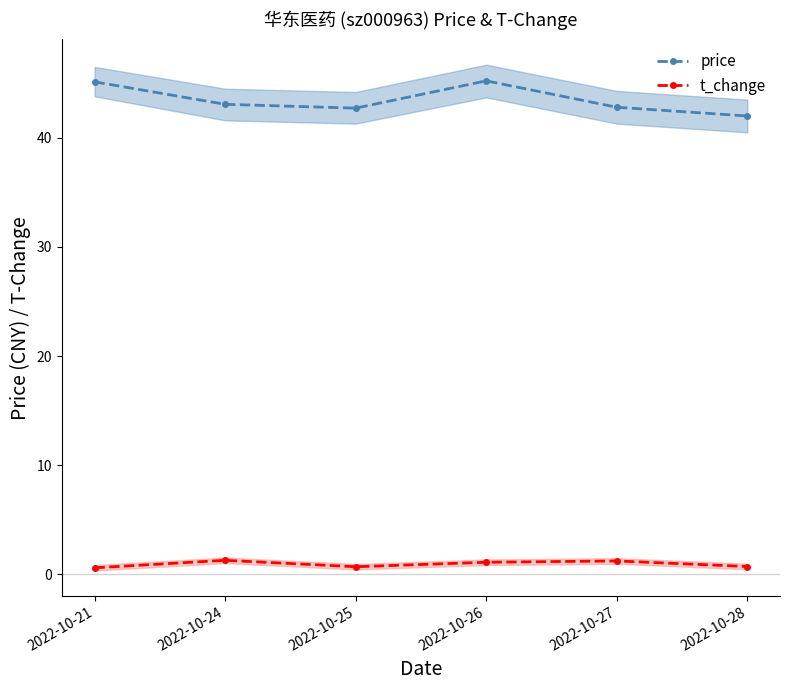

What is the average value of the price series?

43.5